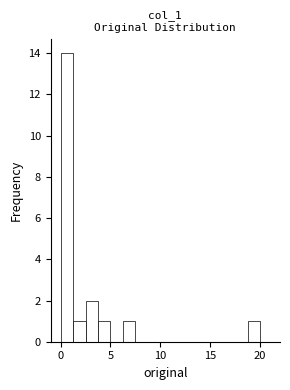

Read against the x-axis, roughly where is the centre of the tallest bar?

0.5